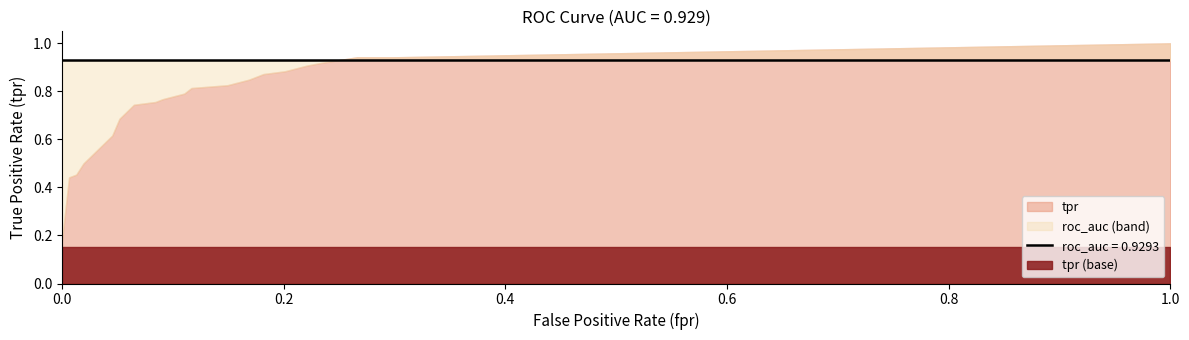

Rank the series by their average value, from highest to lowest.

roc_auc_line, tpr